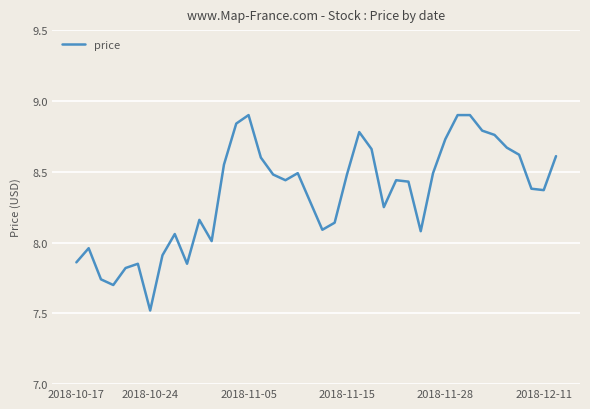

What is the difference between the maximum and minimum values?

1.4